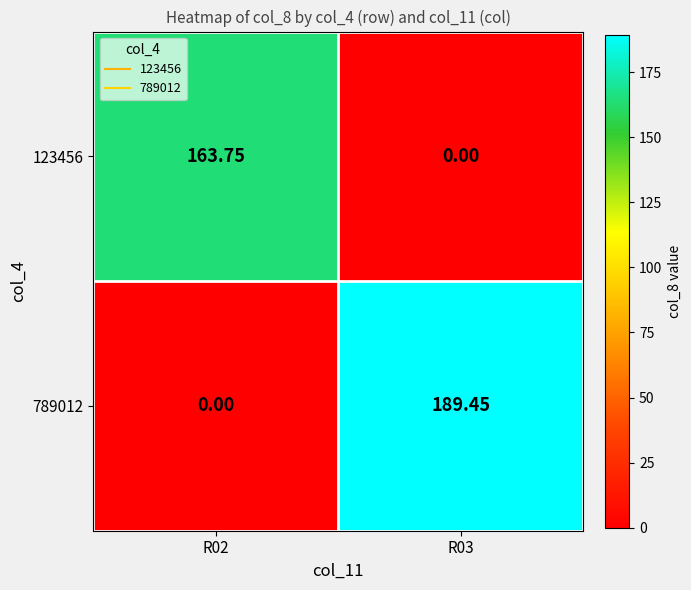

How many data points in 123456 are less than 163?

1